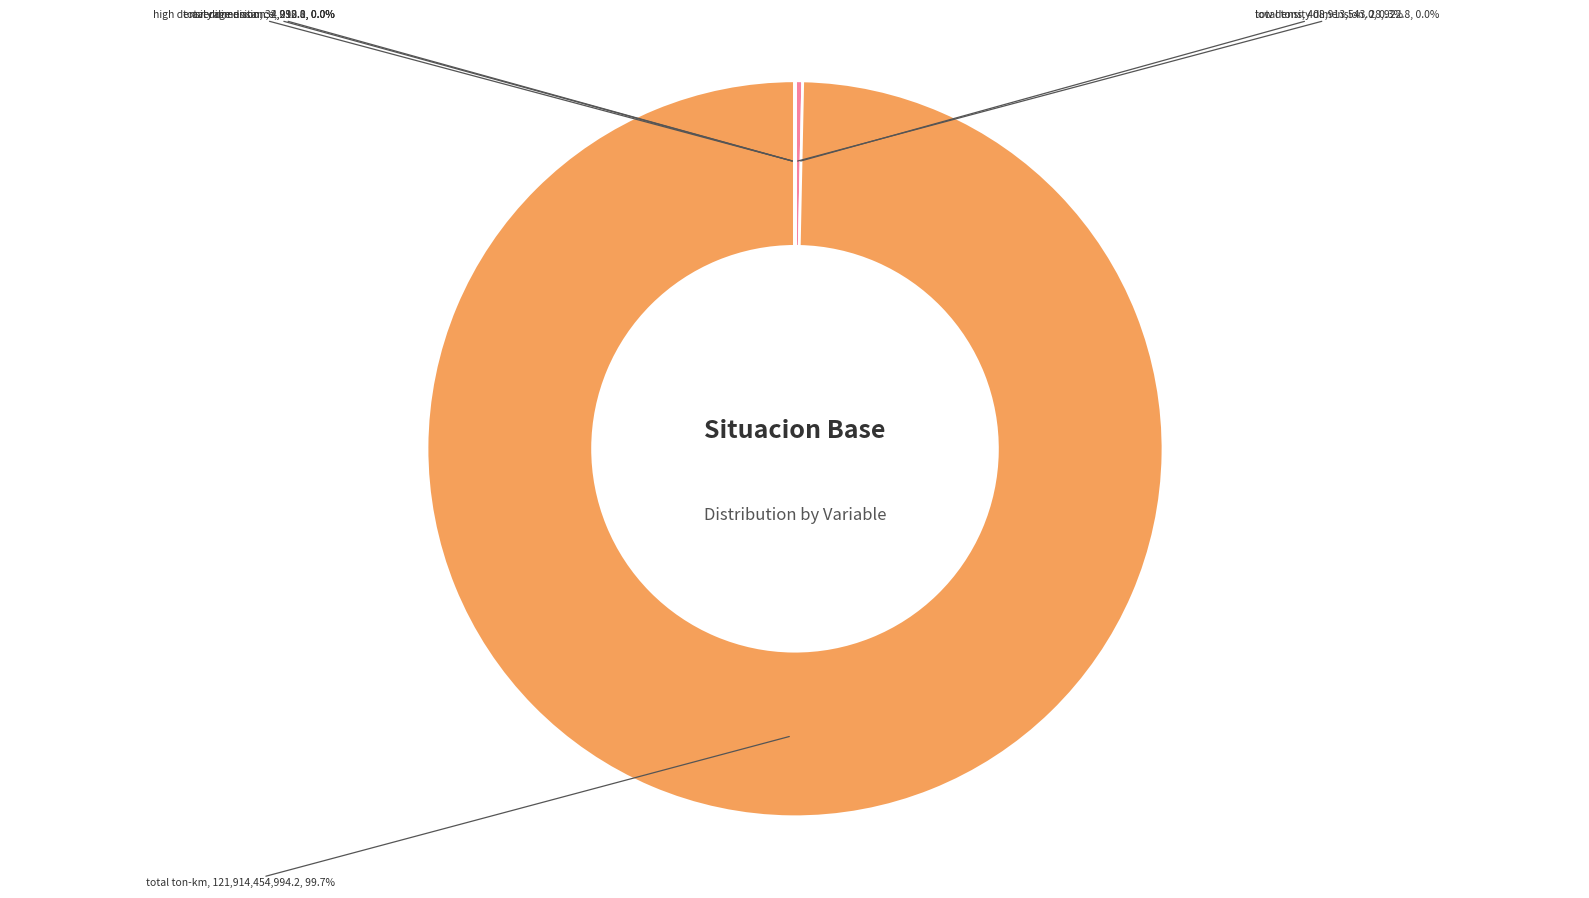

The total tons slice represents 11% of the pie. True or false?

False